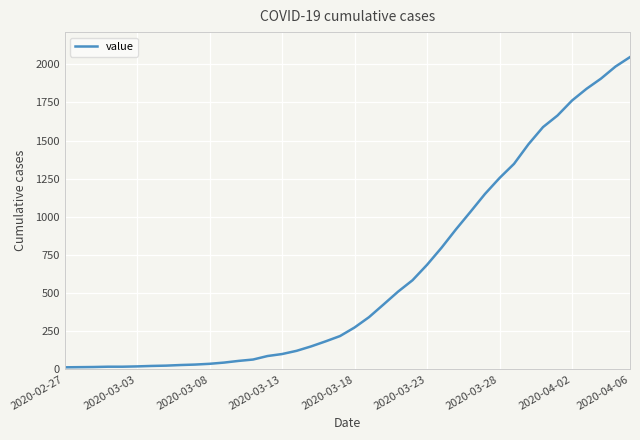

Does the chart have visible grid lines?

Yes